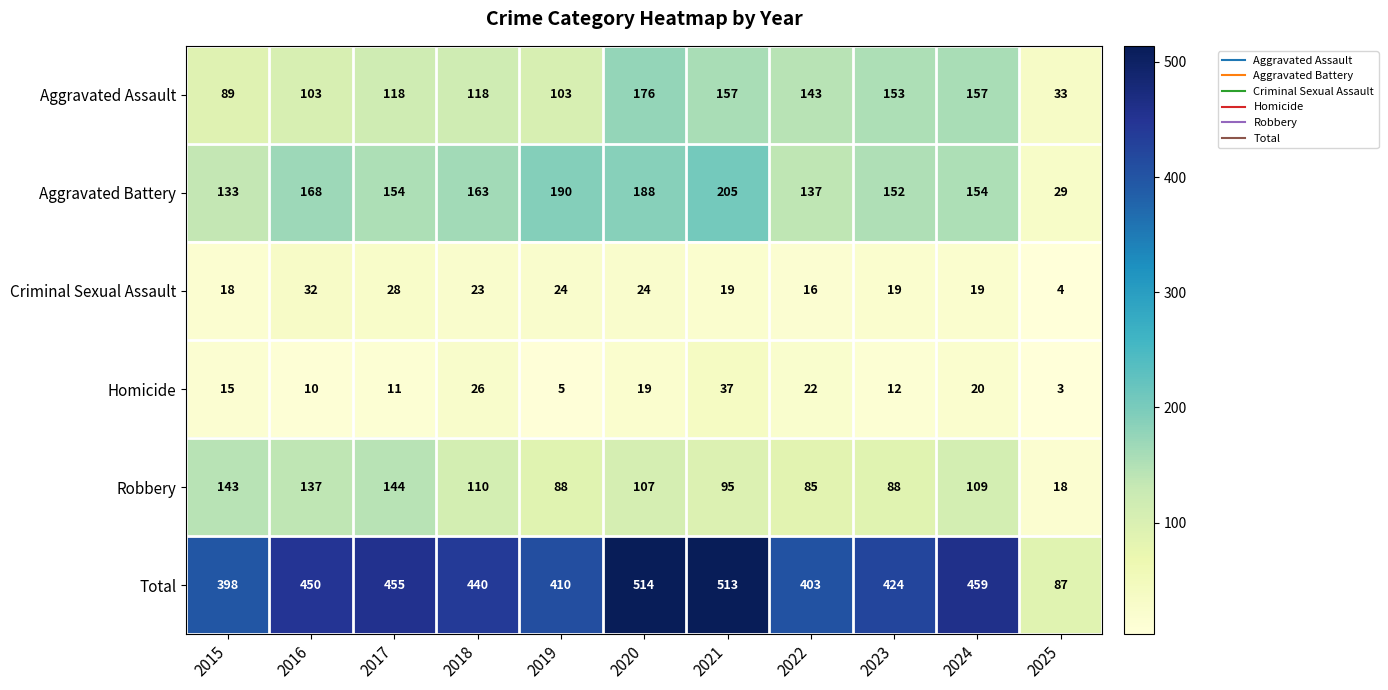

Between 2015 and 2020, which series saw the biggest shift?

Total